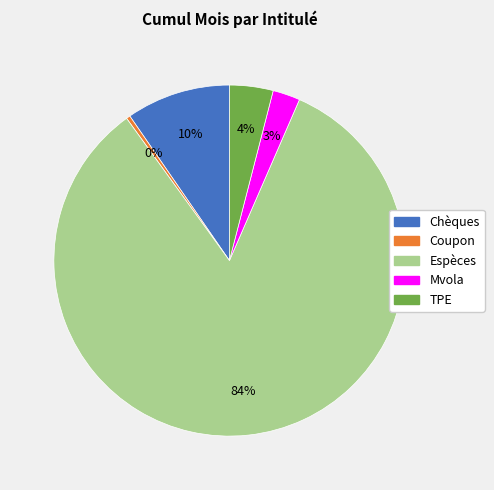

Which category has the smallest portion of the pie?

Coupon